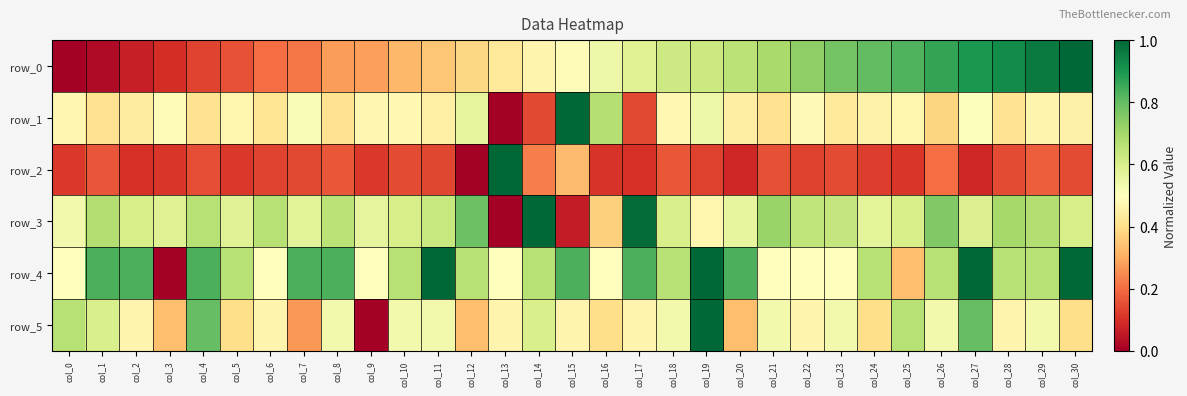

Count the number of data series in this chart.

6